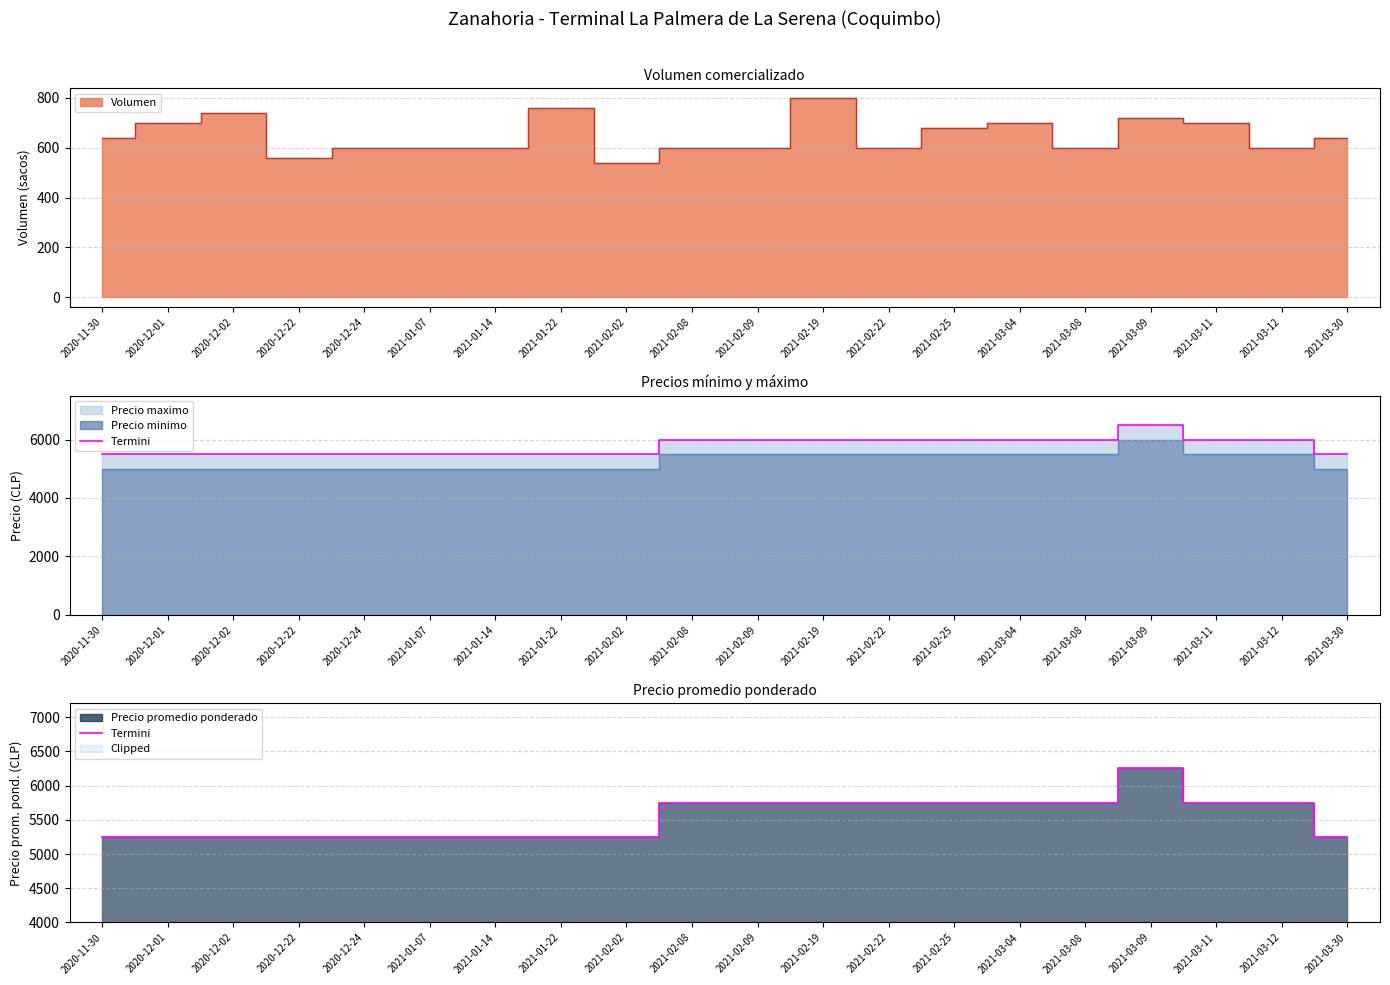

Read the value at 2021-02-25, to the nearest 10.

5750